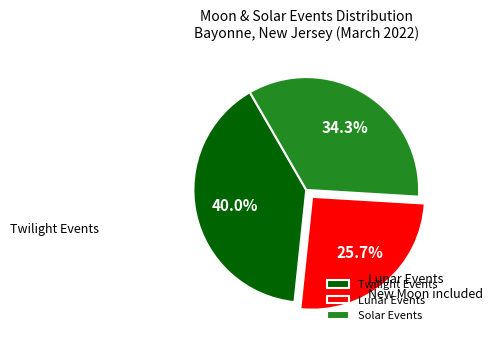

Do Lunar Events and Solar Events together represent more than half of the pie?

Yes